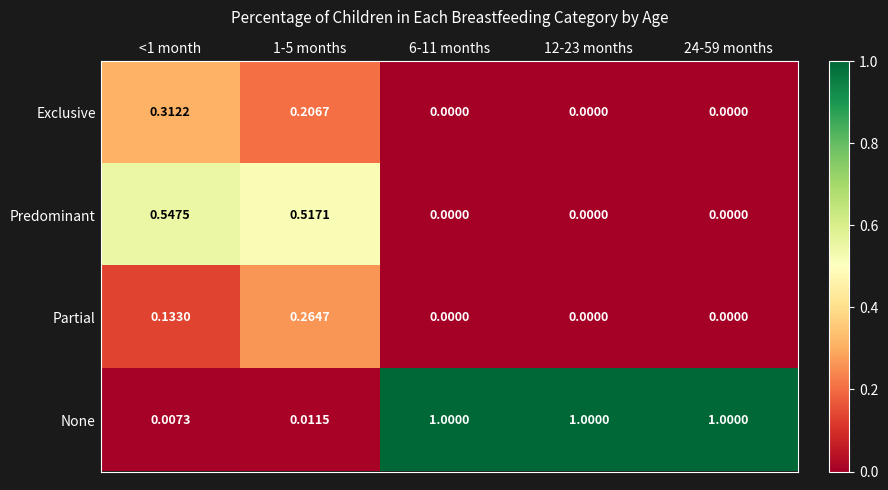

At how many categories does at least one series exceed 0?

5